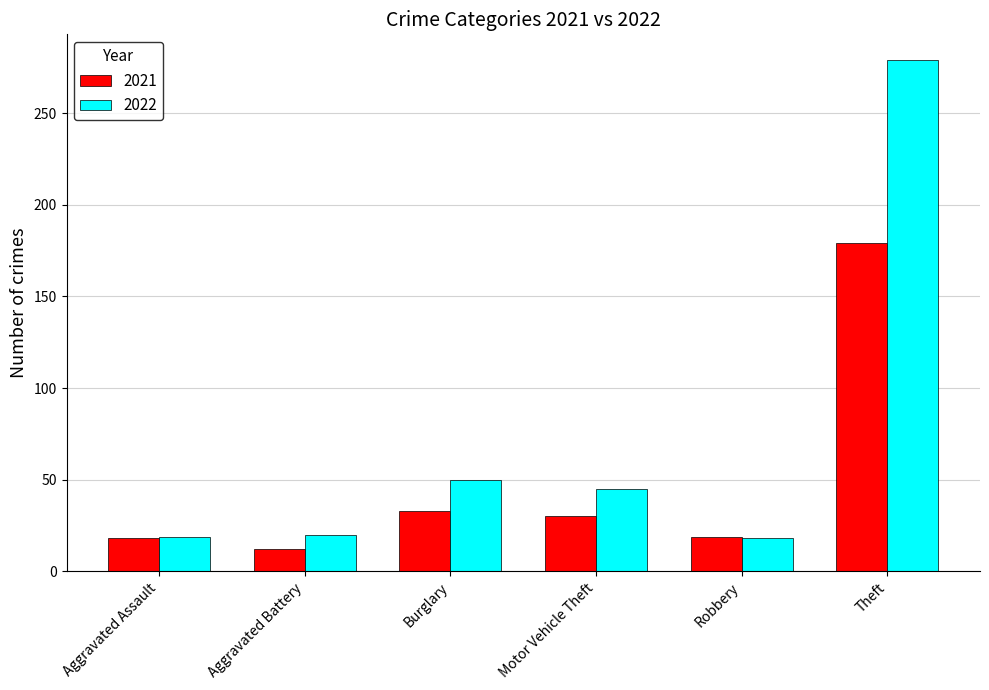

What is the difference between the second highest and minimum values in the 2022 series?

32